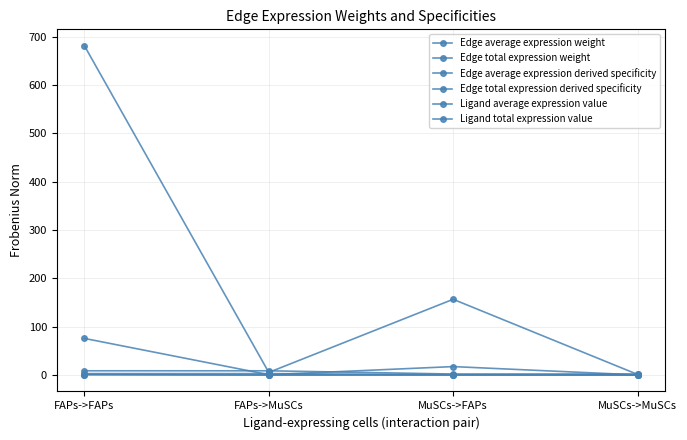

The value of Edge total expression weight at FAPs->FAPs is 681.3. True or false?

True